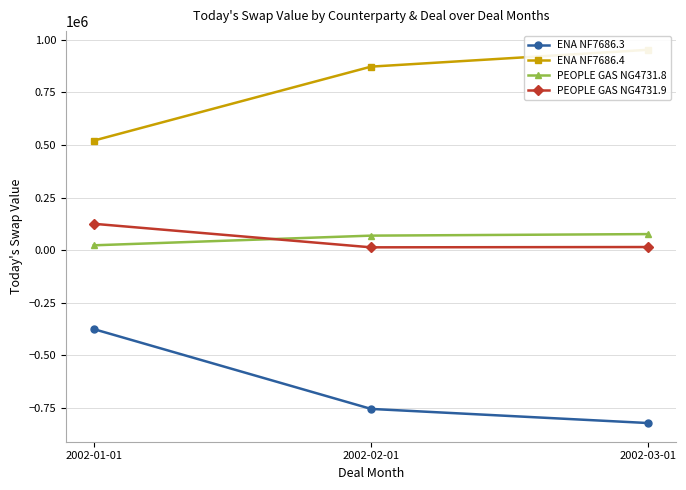

What is the label of the 2nd point from the left?

2002-02-01